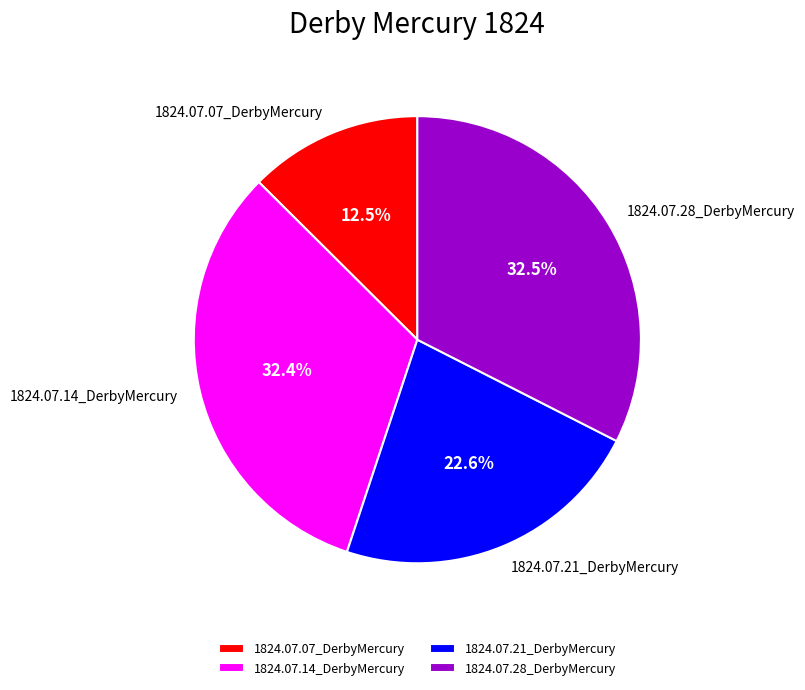

Combined, what portion of the pie is 1824.07.21_DerbyMercury and 1824.07.14_DerbyMercury?

55.0%